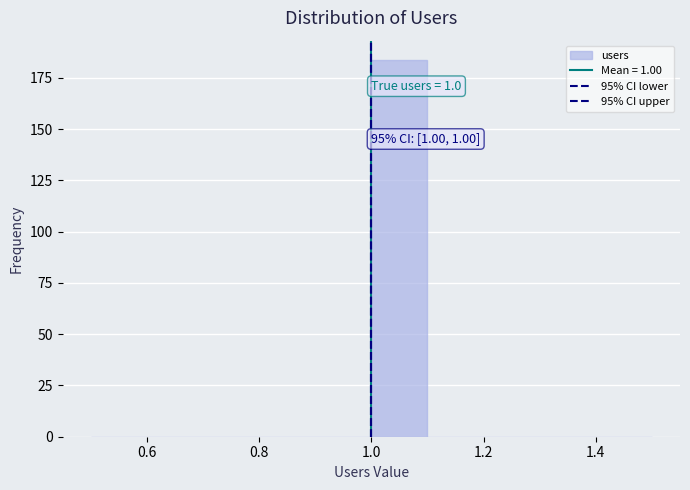

Which range on the x-axis has the tallest bar?

1.0 to 1.1